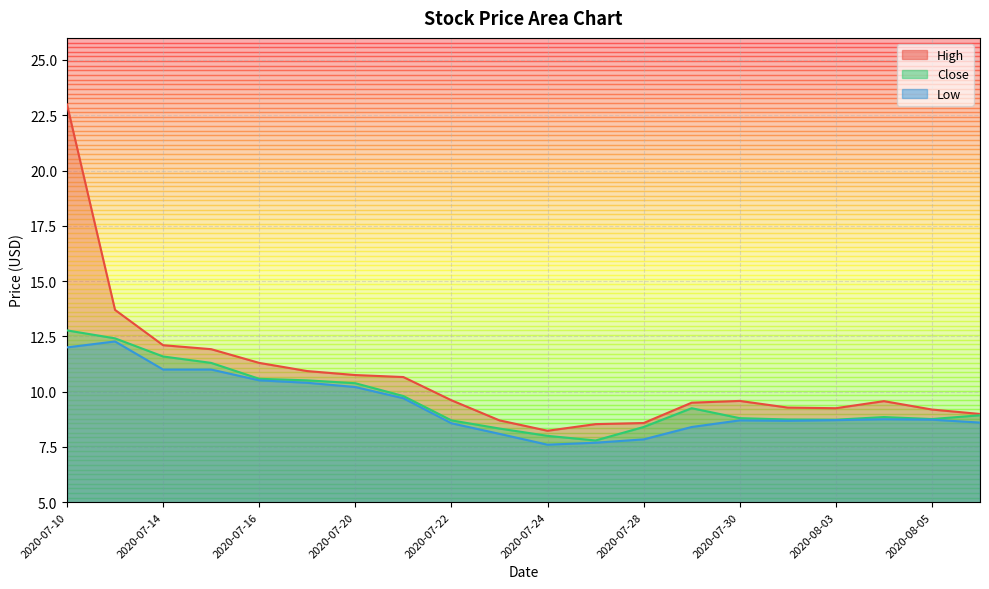

Which series has the largest total across all categories?

High